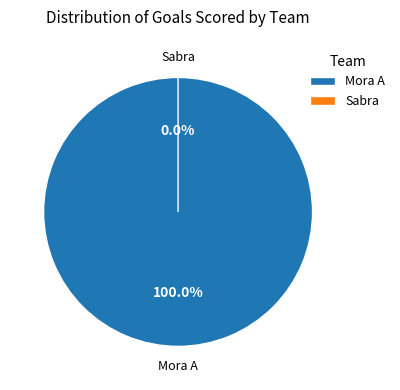

To the nearest percent, what is the average slice percentage?

50%